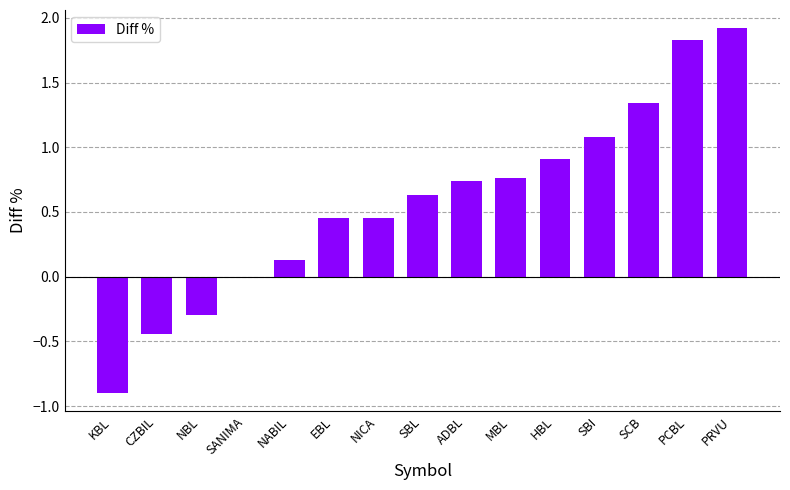

What is the sum of the values at SANIMA and SBI?

1.1